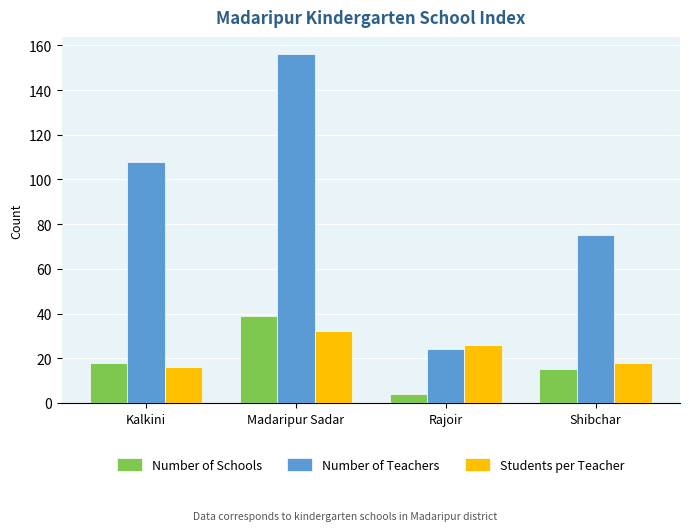

Is the value of Students per Teacher at Kalkini greater than the value of Number of Schools at Madaripur Sadar?

No